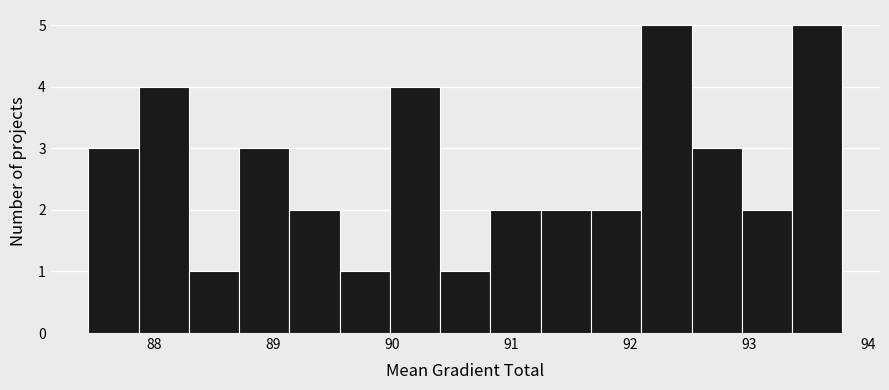

Reading left to right, list every bar in this chart as the range it spans on the x-axis followed by its height. Neither the bar edges nor the heights are printed on the chart, so give them approximately, as read against the axes.

87.4 to 87.9: 3
87.9 to 88.3: 4
88.3 to 88.7: 1
88.7 to 89.1: 3
89.1 to 89.6: 2
89.6 to 90.0: 1
90.0 to 90.4: 4
90.4 to 90.8: 1
90.8 to 91.2: 2
91.2 to 91.7: 2
91.7 to 92.1: 2
92.1 to 92.5: 5
92.5 to 92.9: 3
92.9 to 93.4: 2
93.4 to 93.8: 5